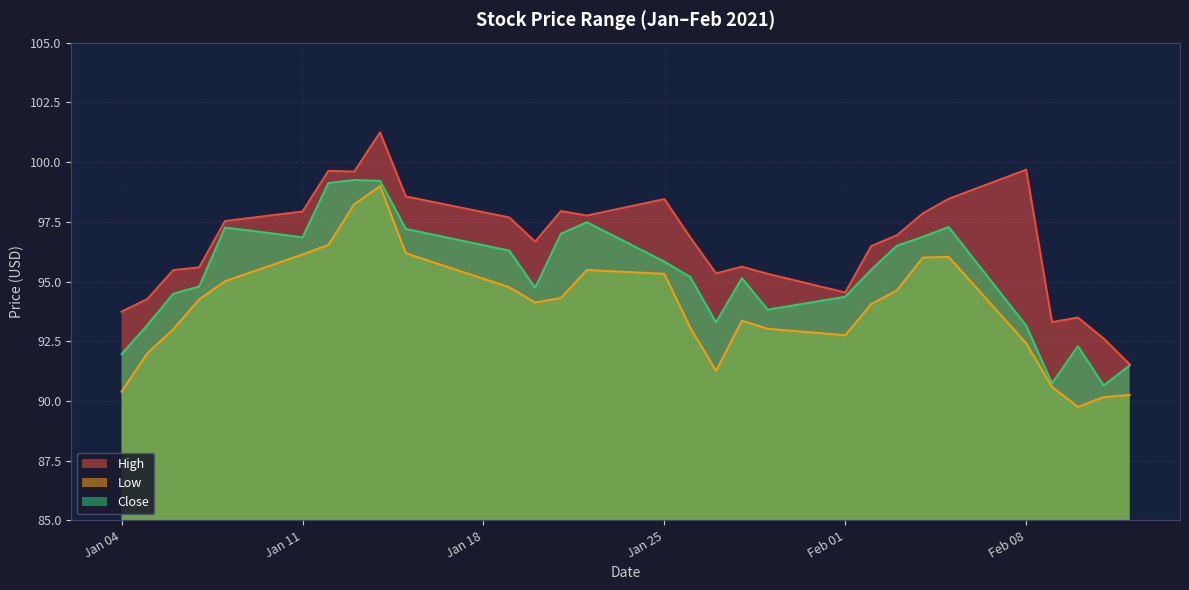

True or false: High and Low intersect in this chart.

False